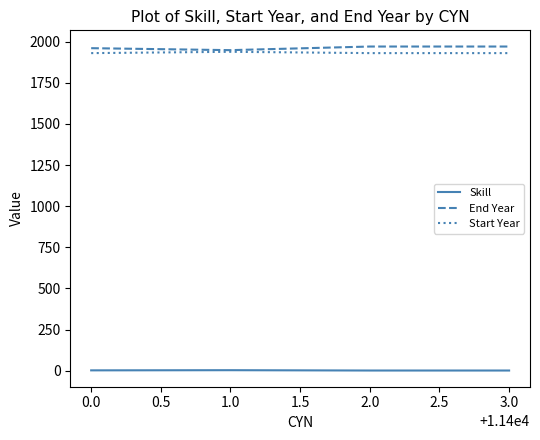

Is the value of End Year at 1.0 greater than the value of Skill at 0.0?

Yes